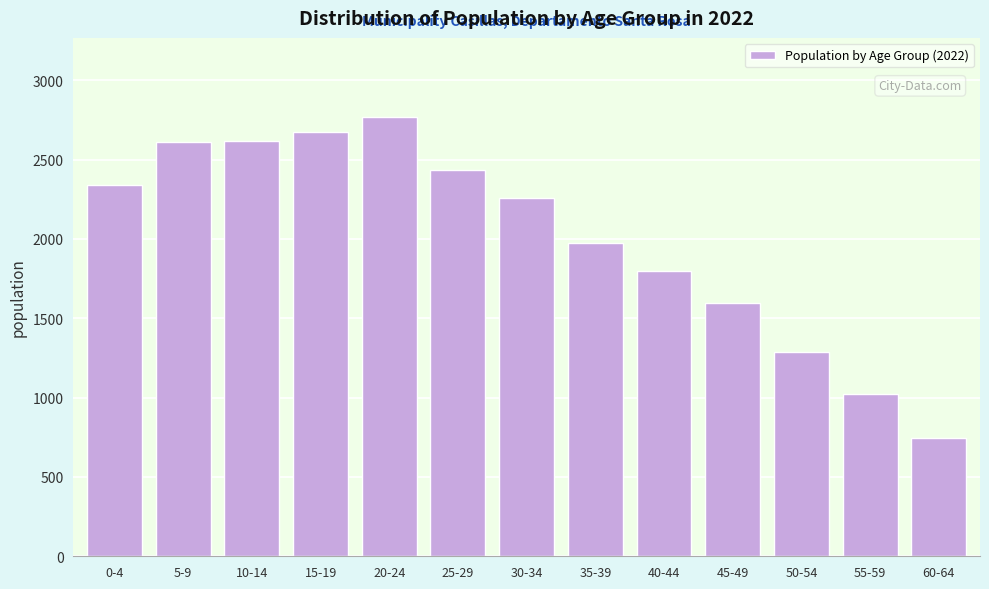

Where is the data nearest to the value 1758?

40-44